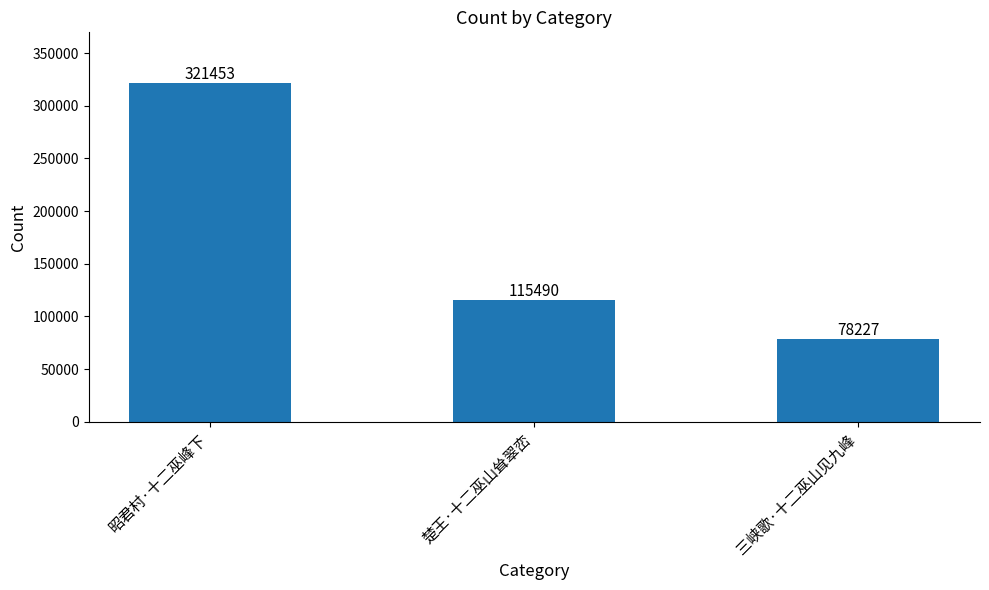

Reading left to right, transcribe all the data shown in this chart.

昭君村·十二巫峰下=321453	楚王·十二巫山耸翠峦=115490	三峡歌·十二巫山见九峰=78227